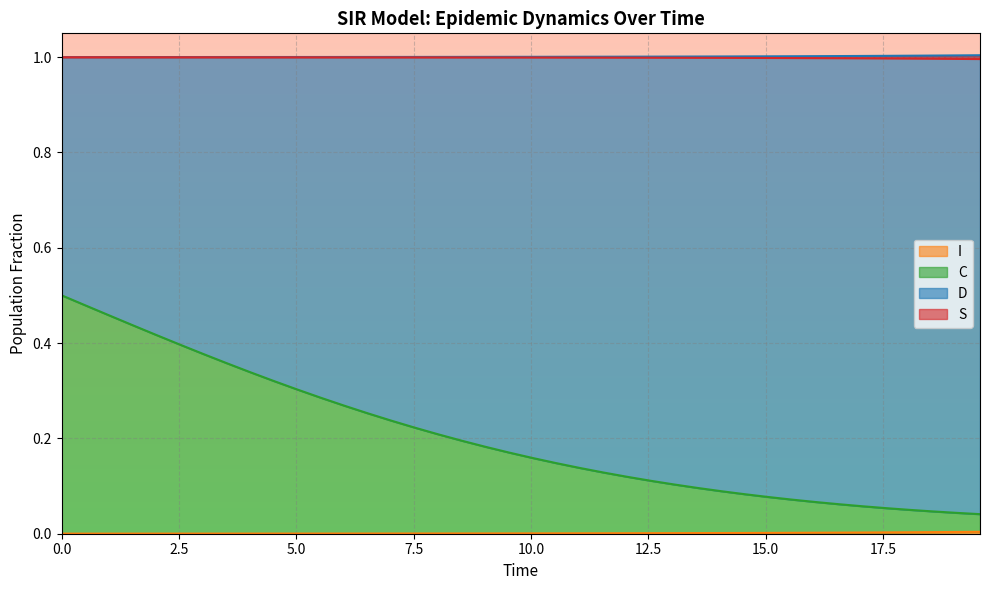

What is the sum of all I values?

40.0